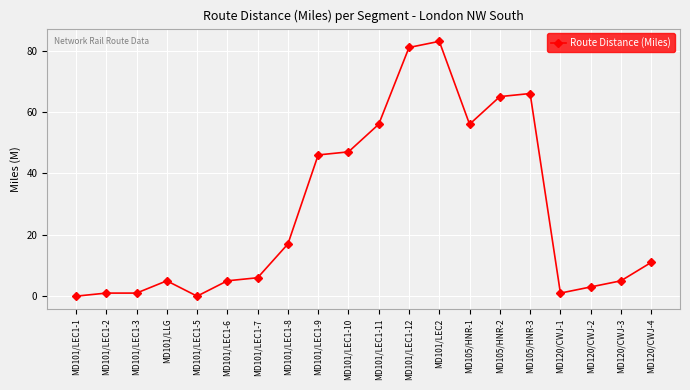

Reading left to right, extract all data points from this chart.

MD101/LEC1-1=0	MD101/LEC1-2=1	MD101/LEC1-3=1	MD101/LLG=5	MD101/LEC1-5=0	MD101/LEC1-6=5	MD101/LEC1-7=6	MD101/LEC1-8=17	MD101/LEC1-9=46	MD101/LEC1-10=47	MD101/LEC1-11=56	MD101/LEC1-12=81	MD101/LEC2=83	MD105/HNR-1=56	MD105/HNR-2=65	MD105/HNR-3=66	MD120/CWJ-1=1	MD120/CWJ-2=3	MD120/CWJ-3=5	MD120/CWJ-4=11